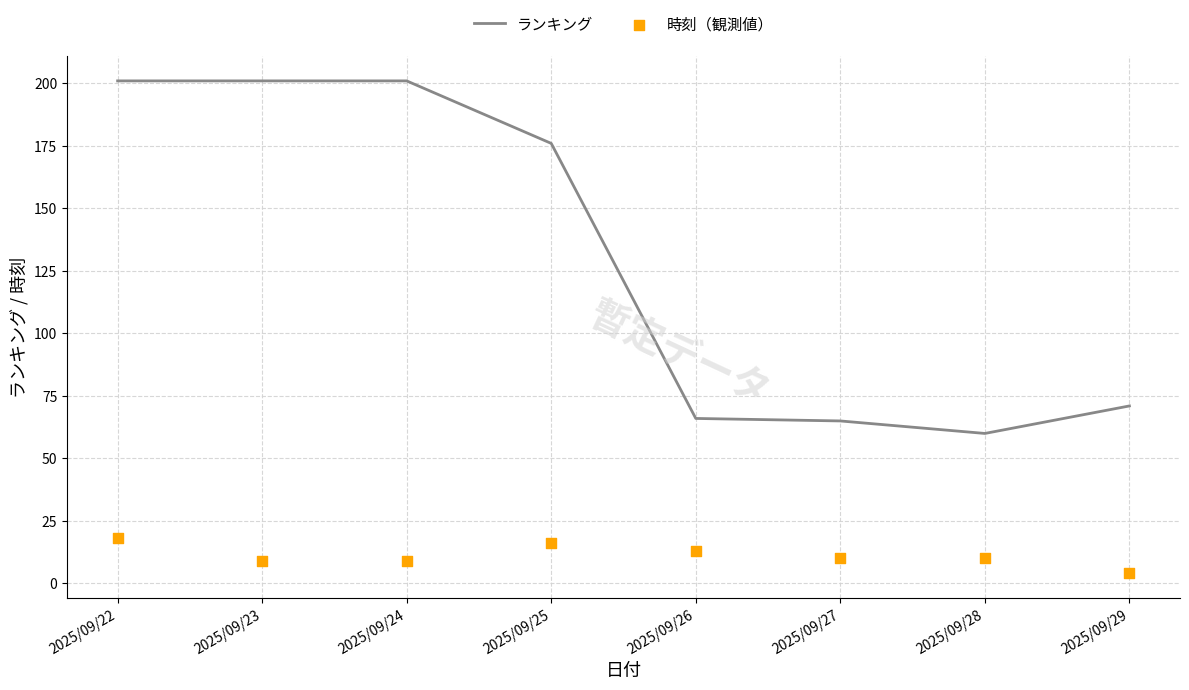

Which series has the largest Y range (max minus min)?

ランキング